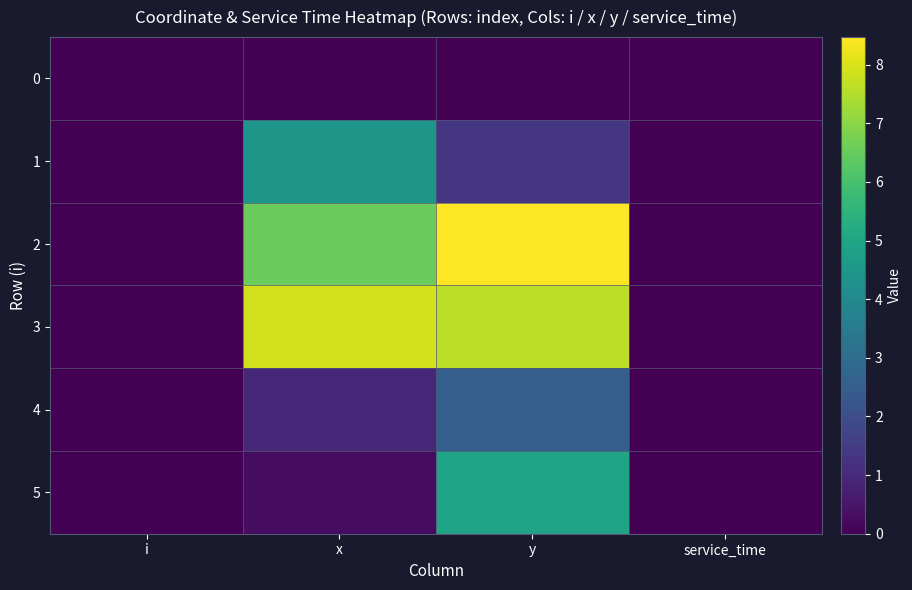

Between x and service_time, which is larger?

x